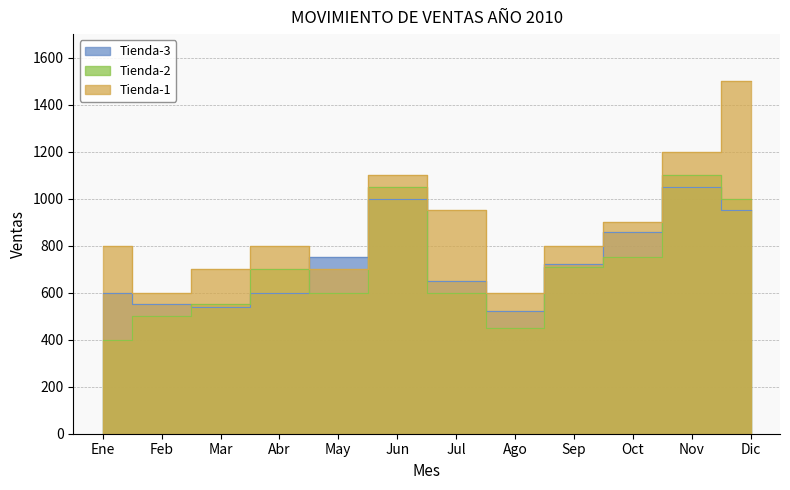

At which label does Tienda-1 first exceed 800?

Jun